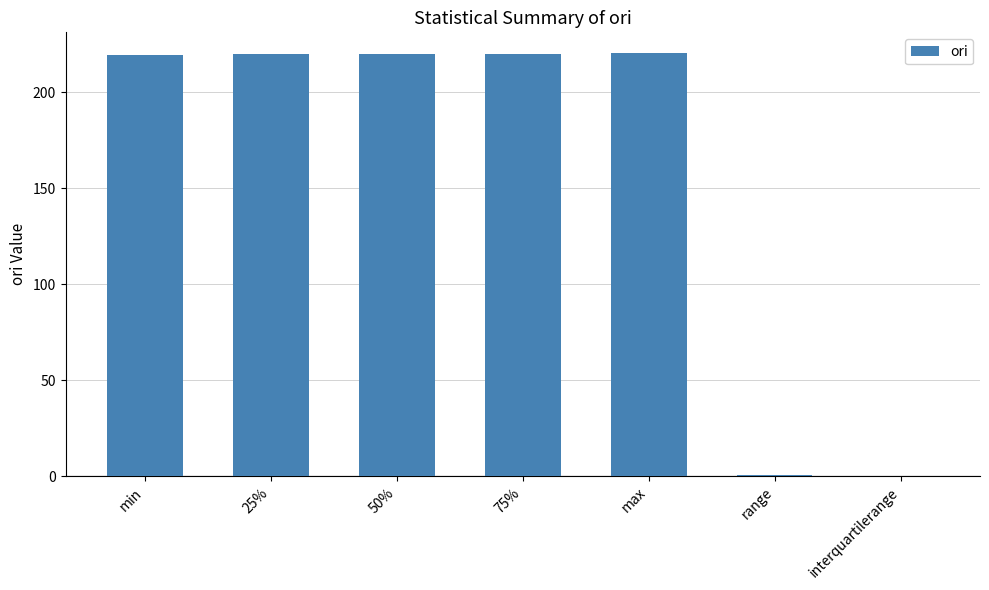

What is the greatest value displayed?

220.1